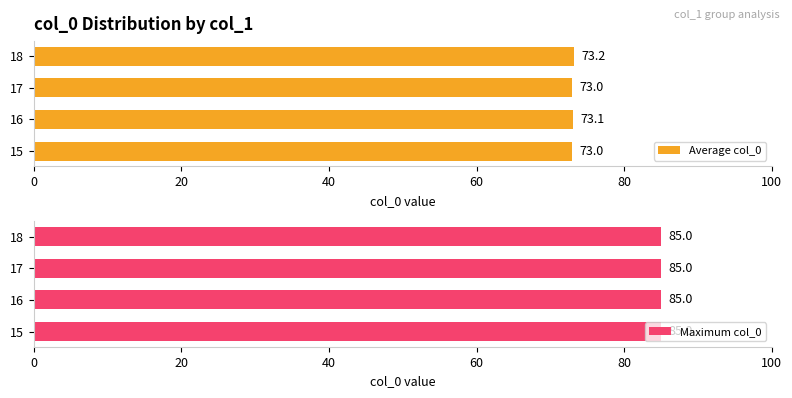

Count the number of categories in the chart.

4